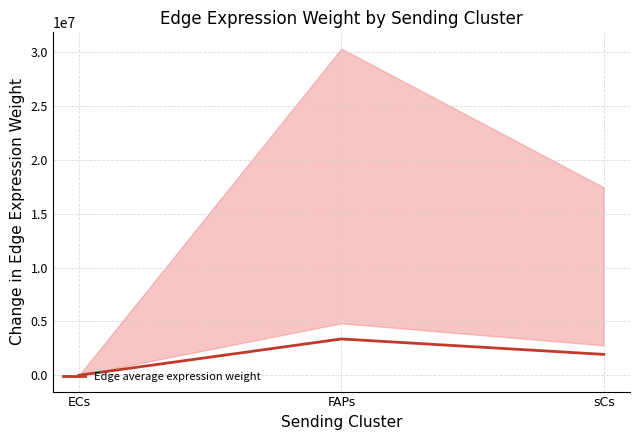

True or false: the data shows 0.0 at ECs.

True